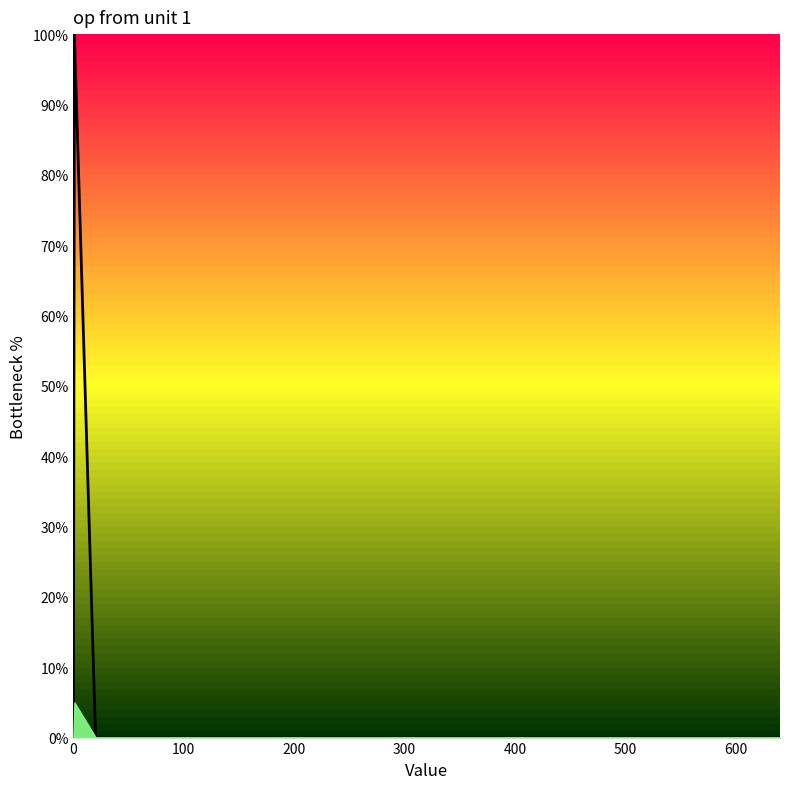

What is the difference between the maximum and minimum values?

100.0